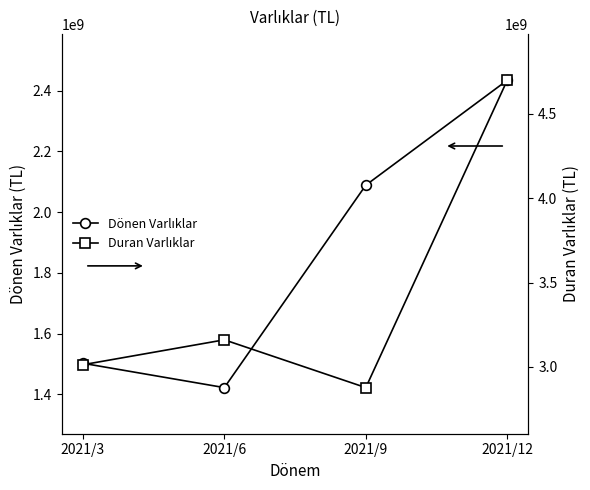

What is the value of the Duran Varlıklar point at the 1st from the left?

3013161589